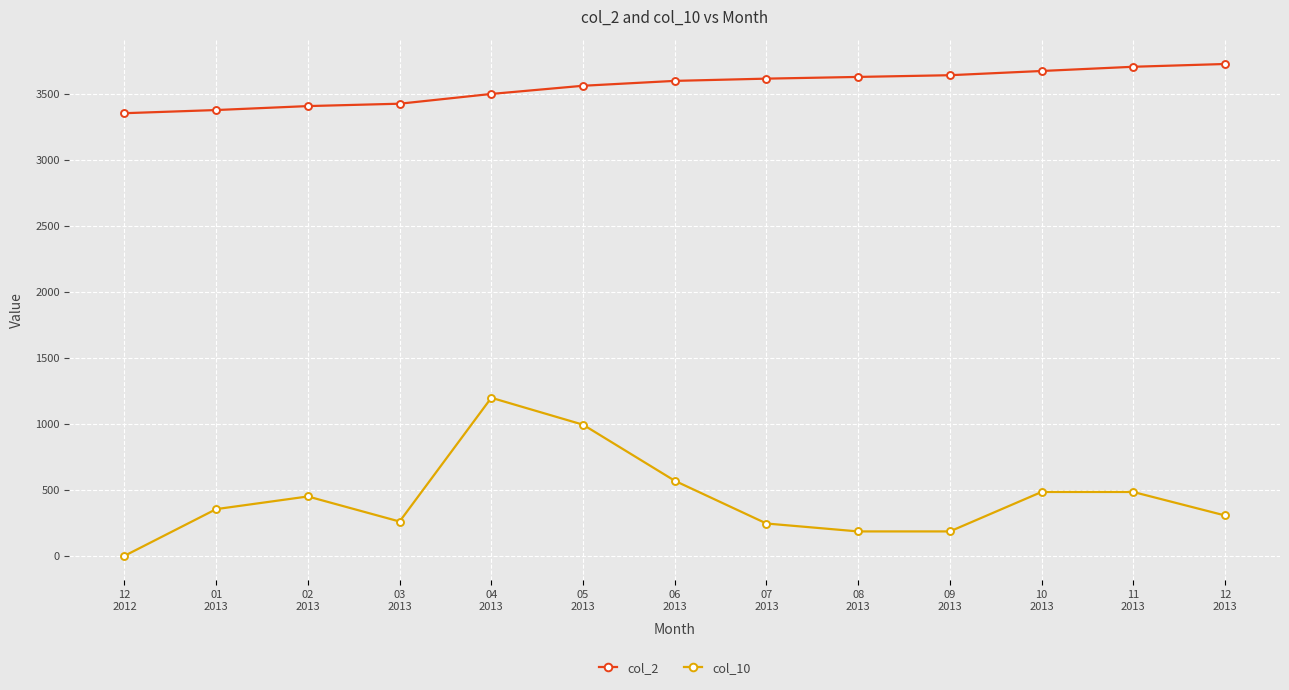

What is the approximate value of col_2 at 10
2013?

3675